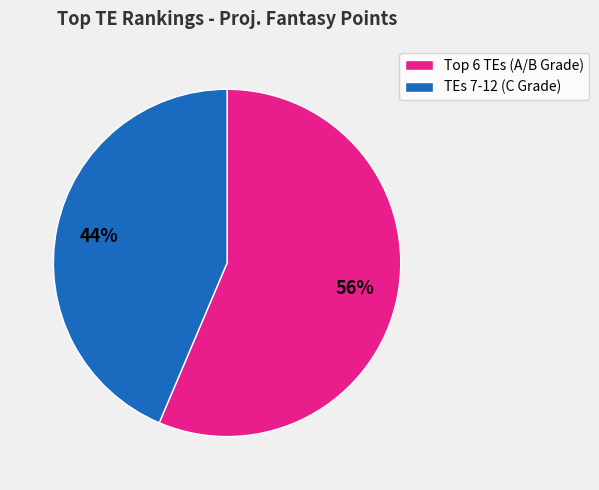

Does any single category account for the majority?

Yes